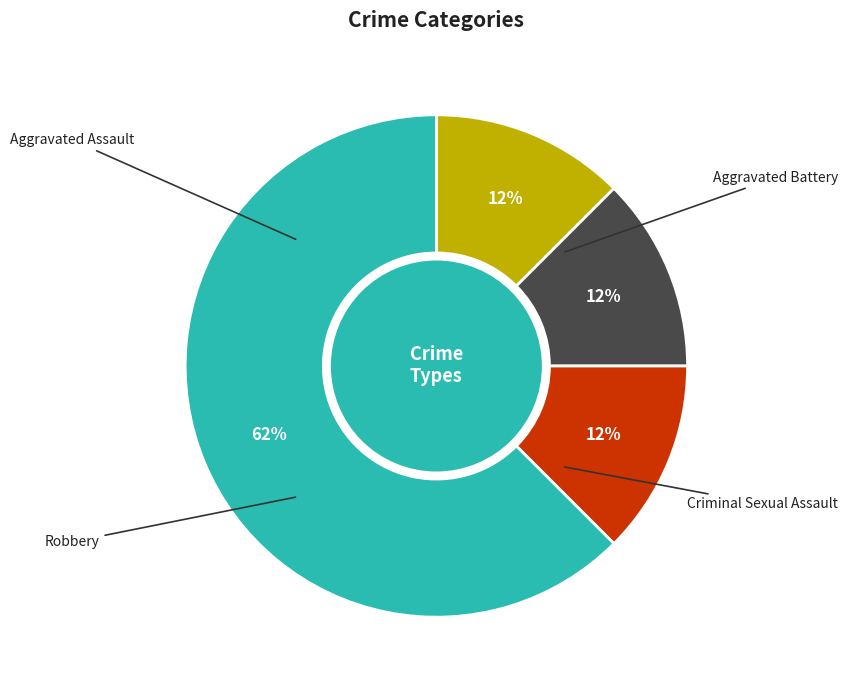

To the nearest percent, what percentage of the pie is Criminal Sexual Assault?

12%